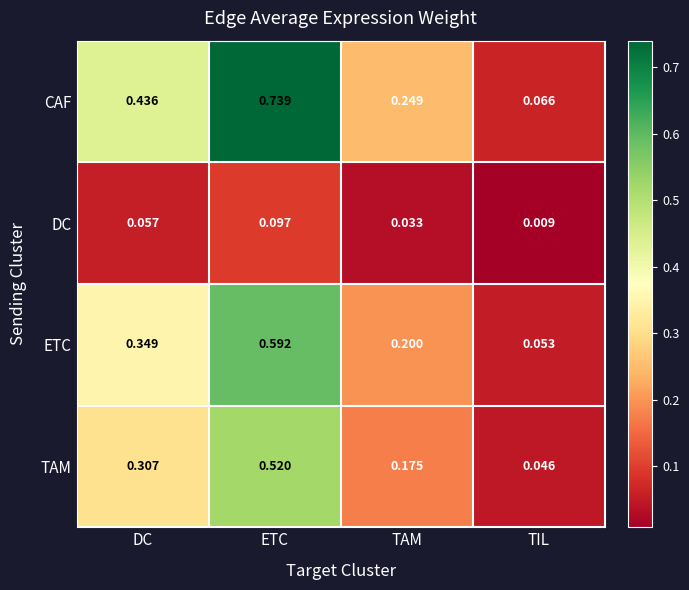

Rank the series at DC from lowest to highest value.

DC, TAM, ETC, CAF